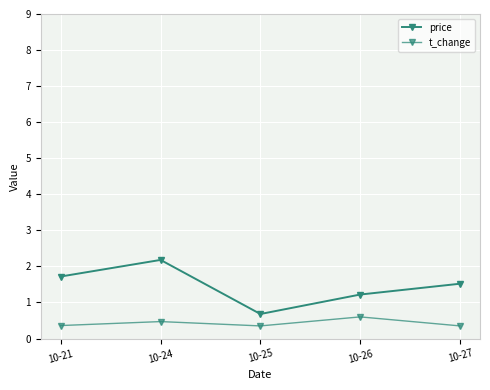

At how many categories does at least one series exceed 1?

4